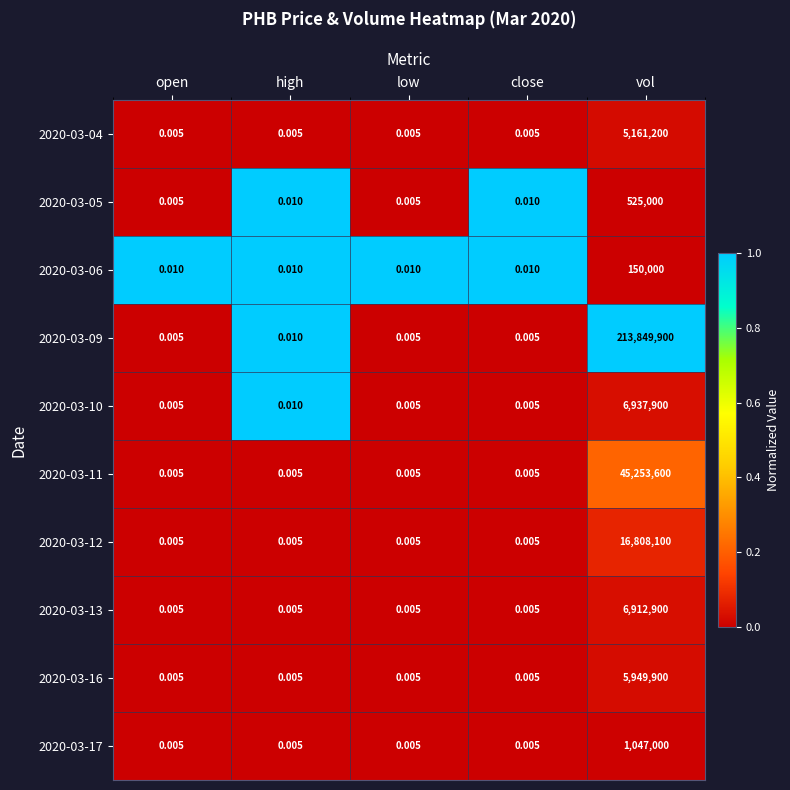

Which series has the largest total across all categories?

2020-03-09